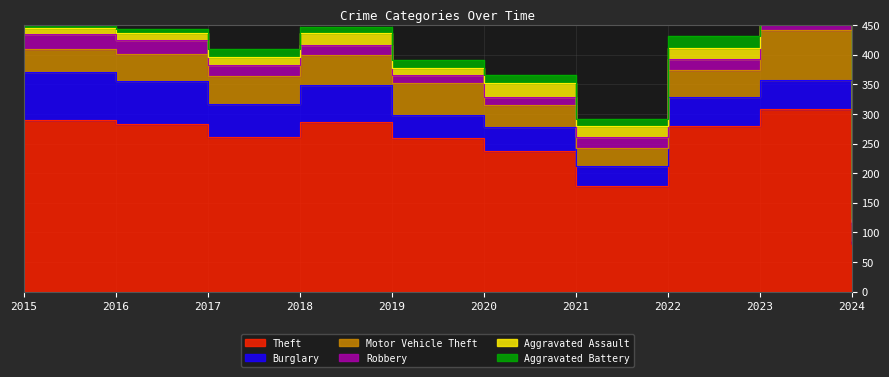

Which series changed the most between 2020 and 2024?

Theft